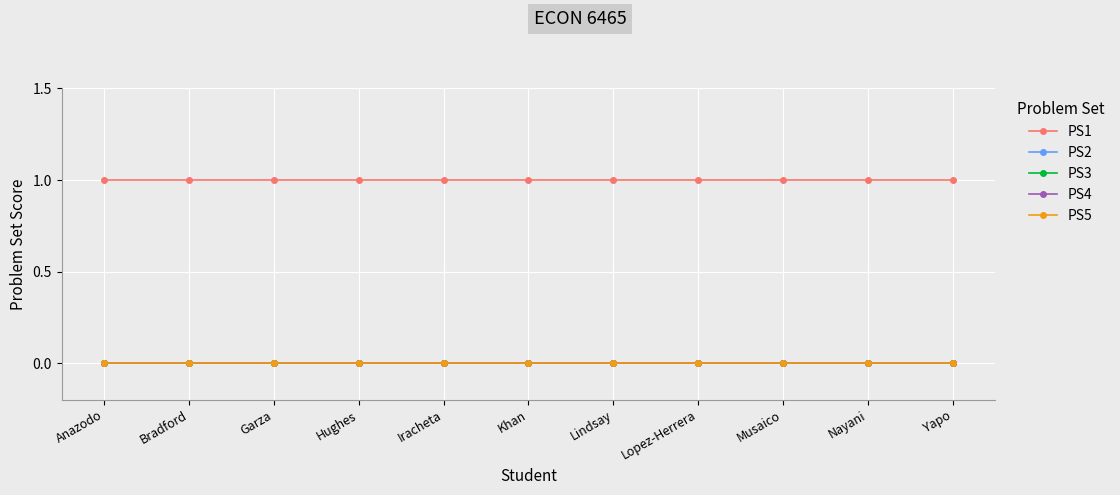

Does the chart have visible grid lines?

Yes